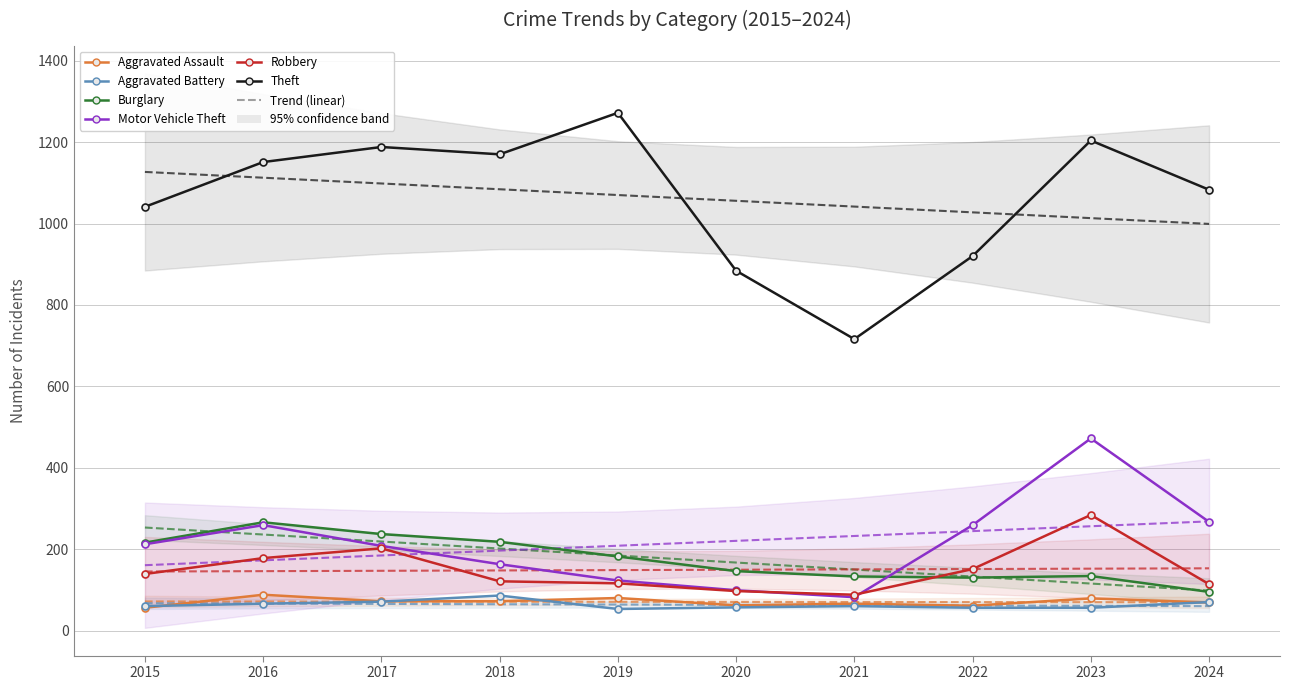

At how many categories does at least one series exceed 819?

9